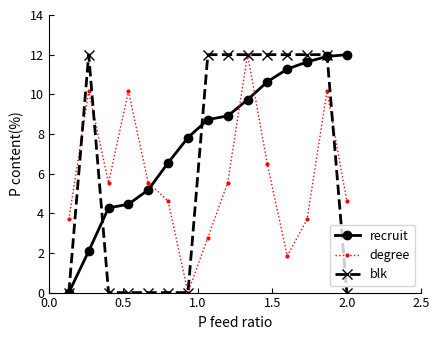

Is this an area chart (filled region under the line)?

No